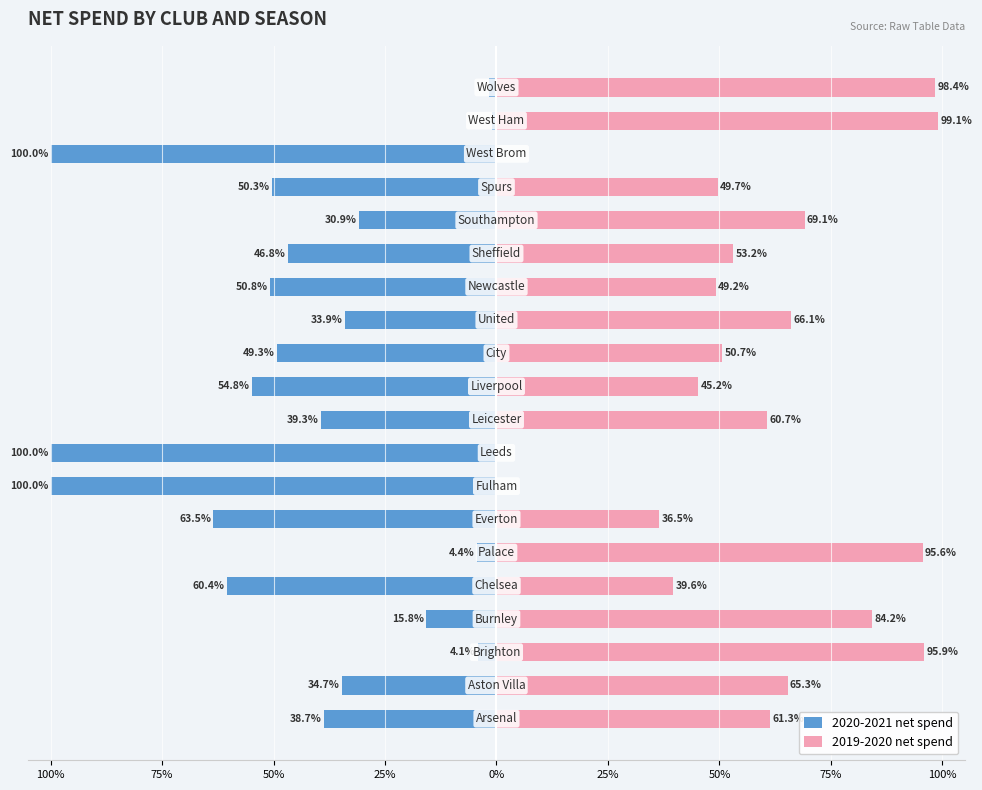

What is the smallest value displayed?

-100.0